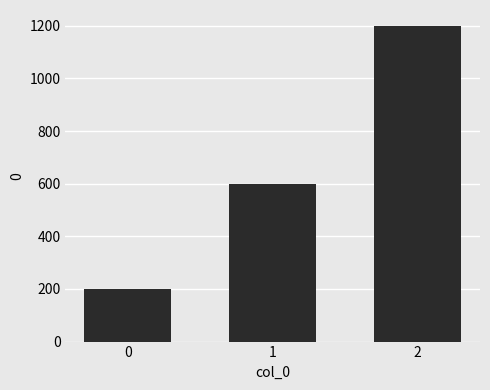

Reading left to right, extract all data points from this chart.

200	600	1200